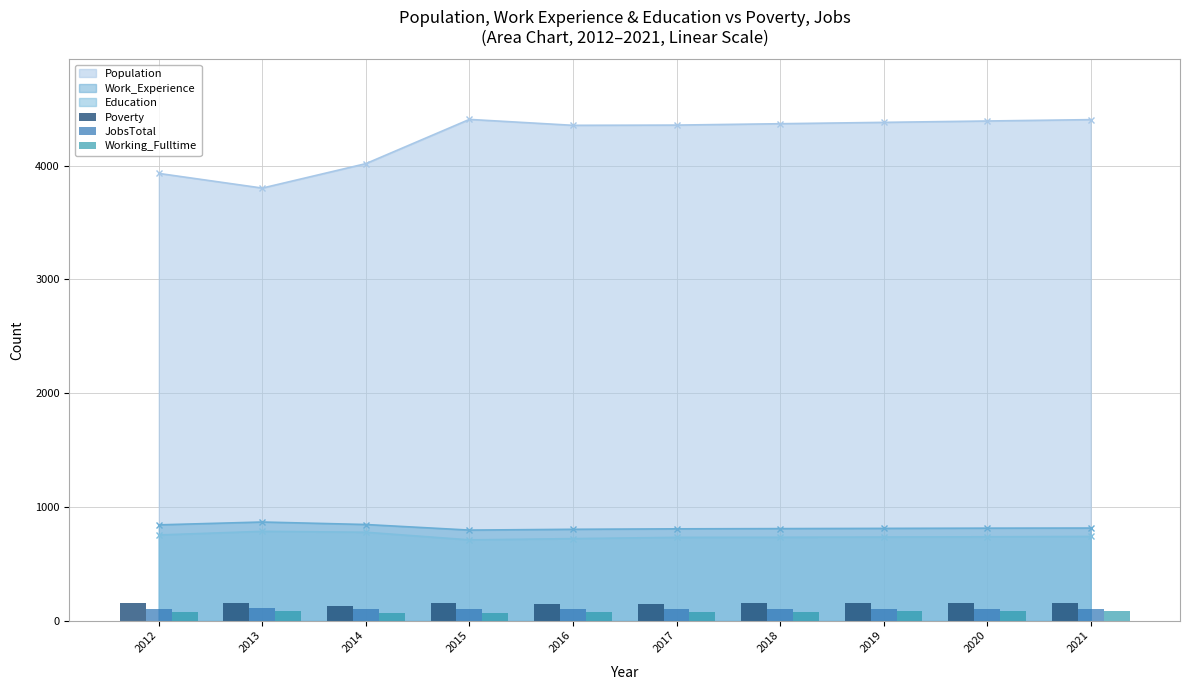

Is it true that Education equals 735 at 2019?

True